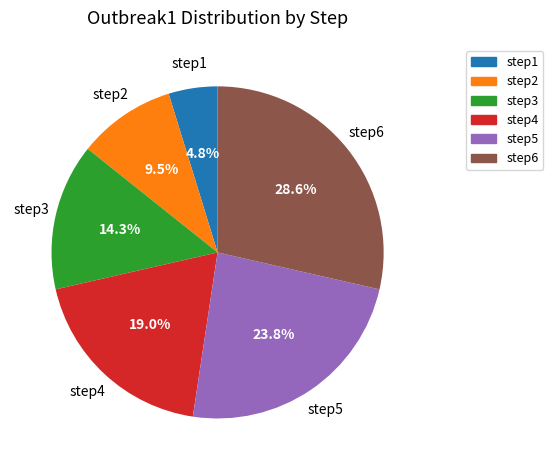

To the nearest percent, what is the difference between the step2 and step3 slice percentages?

5%